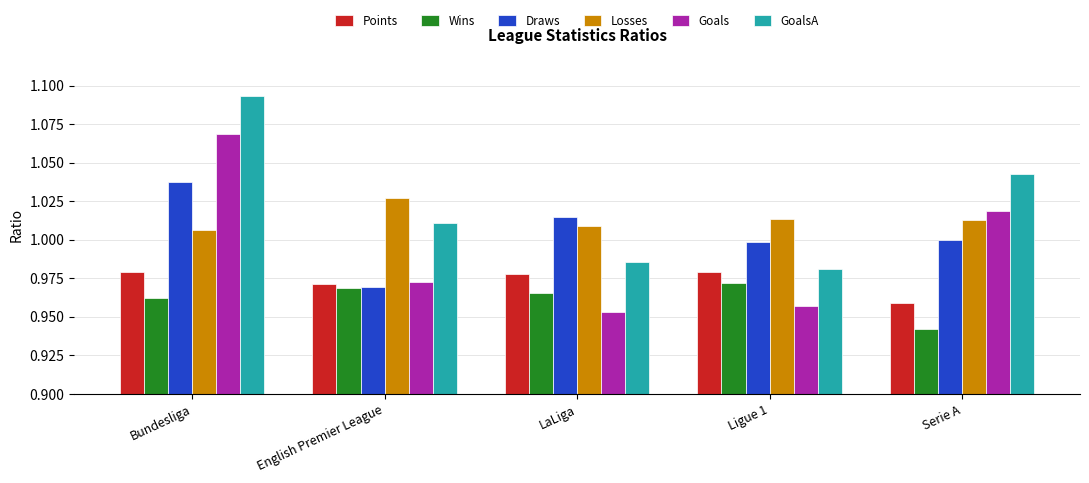

Is it true that Draws equals 1.0 at LaLiga?

True